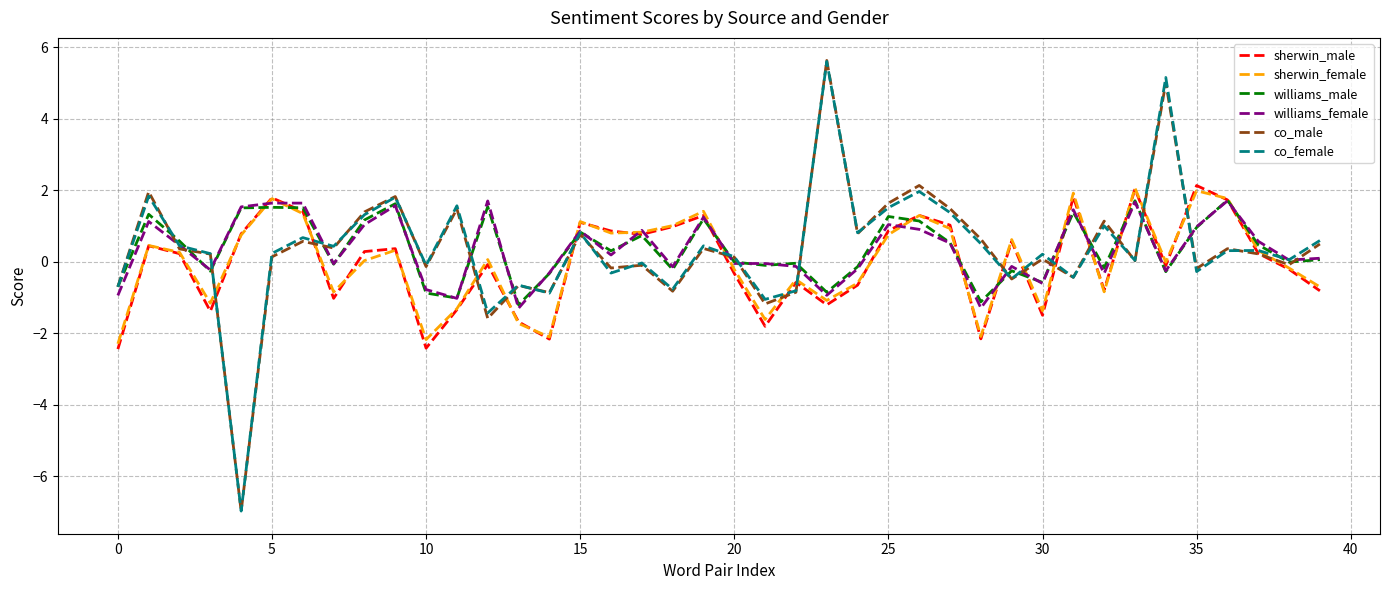

What is the maximum value for williams_male?

1.7